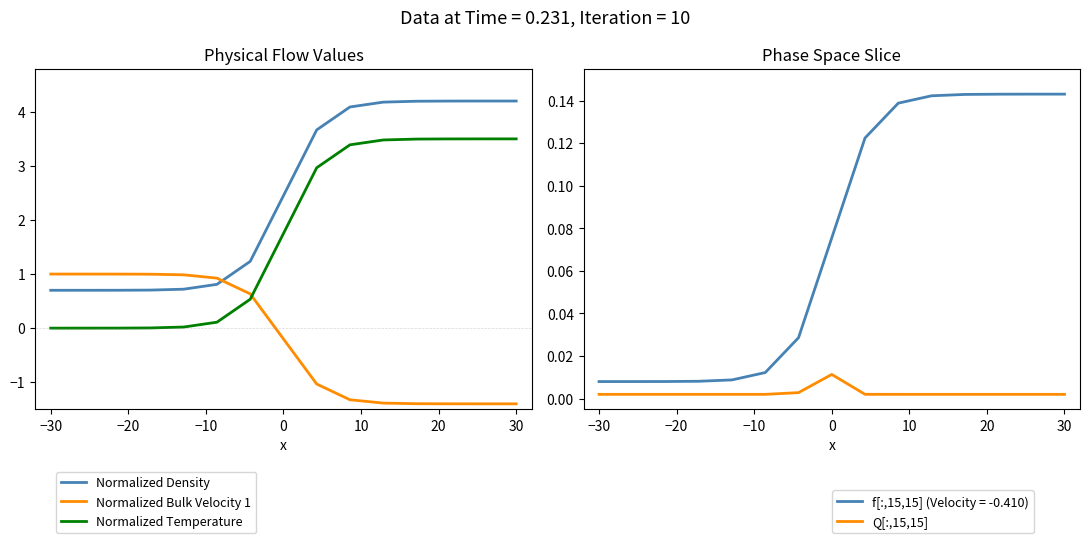

True or false: Normalized Bulk Velocity 1 and Normalized Temperature intersect in this chart.

True